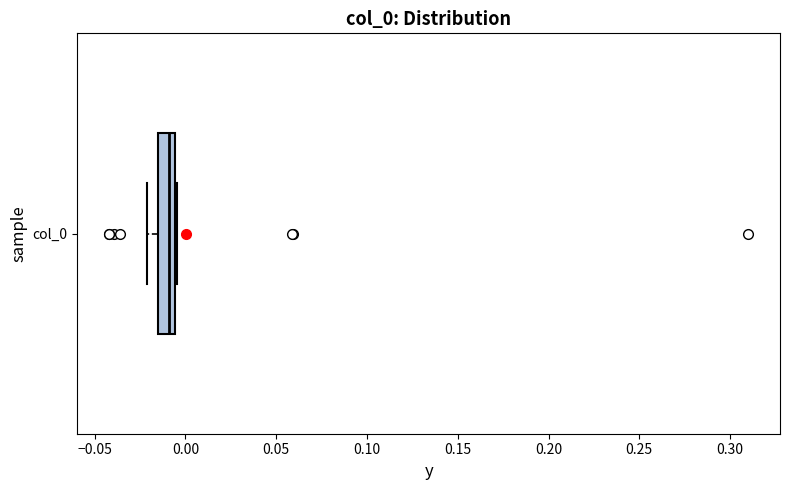

Read this box plot against the x-axis: the position of the median line, the range covered by the box, and the ends of both whiskers. The values are not printed on the chart, so give them approximately, as read against the axis.

median -0.010, box -0.015 to -0.005, whiskers -0.020 to -0.005